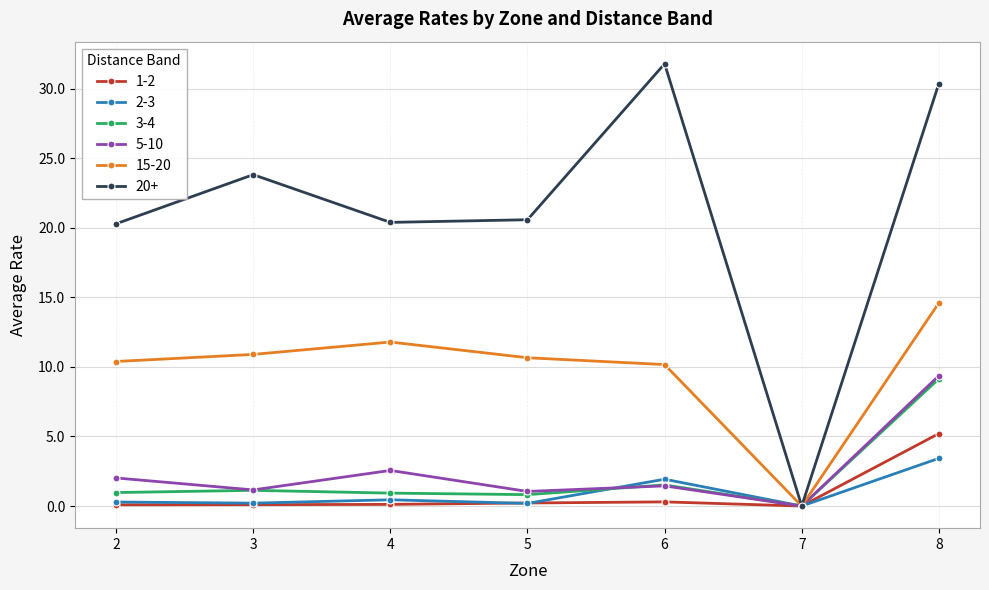

Which series has the largest total across all categories?

20+